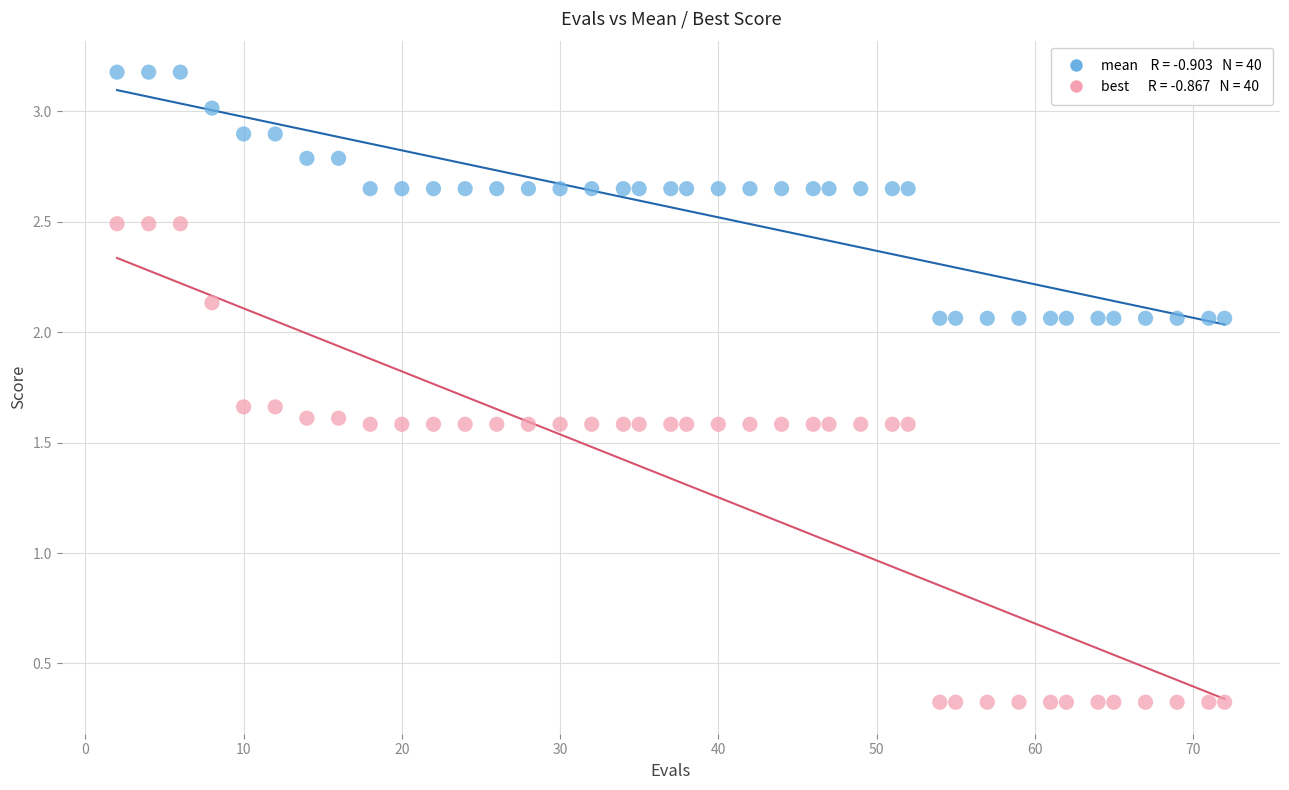

Across all data points, what is the range of X values (max minus min)?

70.0